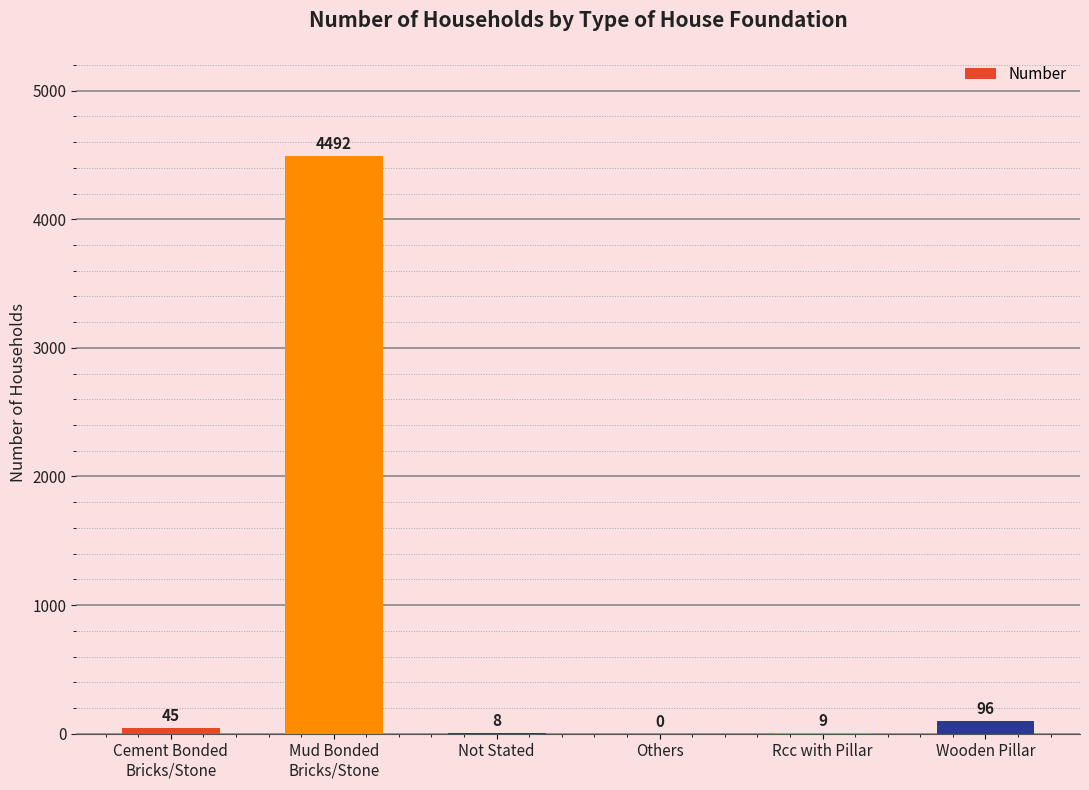

Reading left to right, transcribe all the data shown in this chart.

45	4492	8	0	9	96